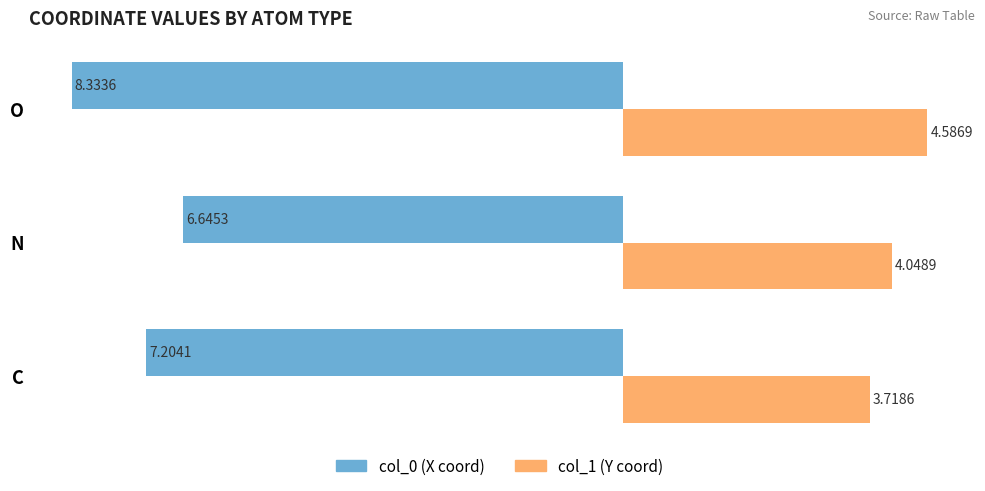

What is the total value across all series at N?

-2.6